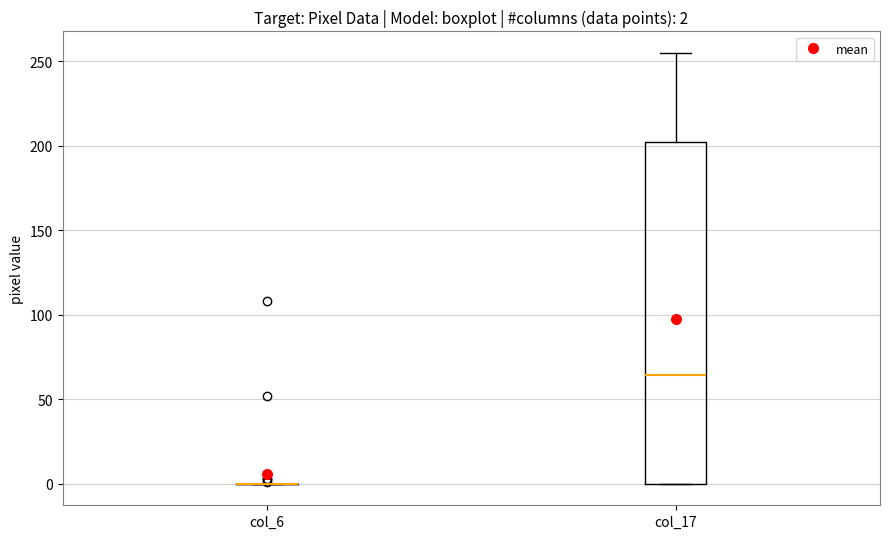

Comparing the boxes themselves (not the whiskers), which one is the tallest?

col_17